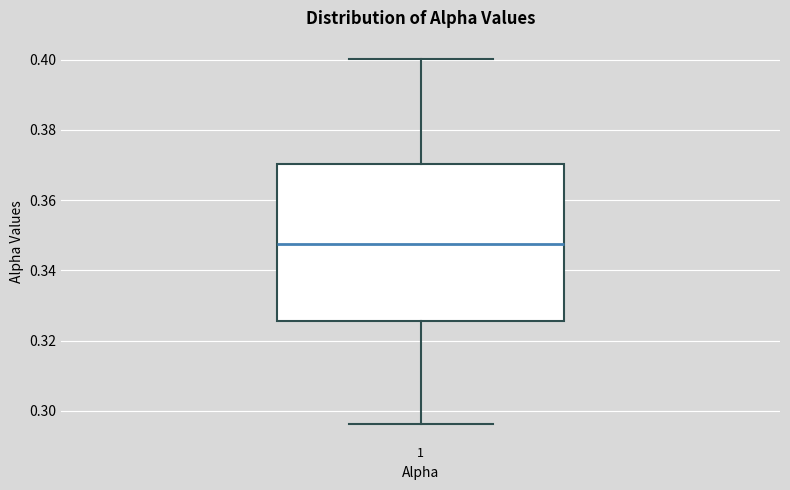

Read this box plot against the y-axis: the position of the median line, the range covered by the box, and the ends of both whiskers. The values are not printed on the chart, so give them approximately, as read against the axis.

median 0.348, box 0.326 to 0.370, whiskers 0.296 to 0.400